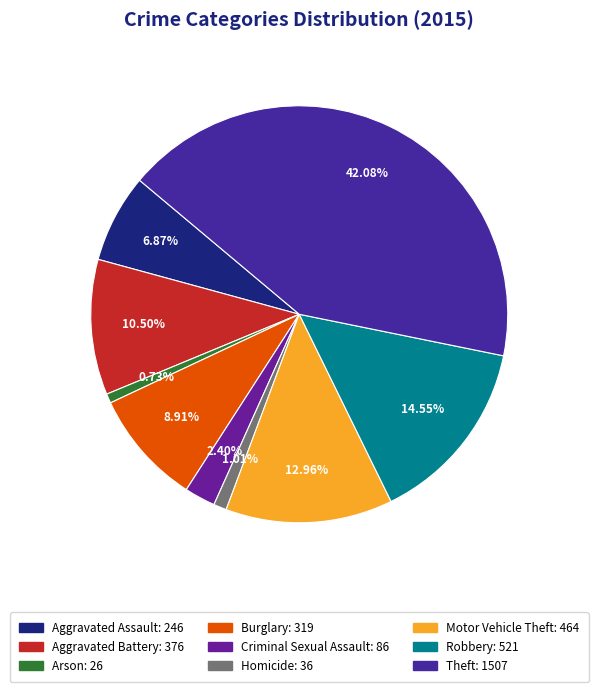

To the nearest percent, what is the difference between the Burglary and Homicide slice percentages?

8%